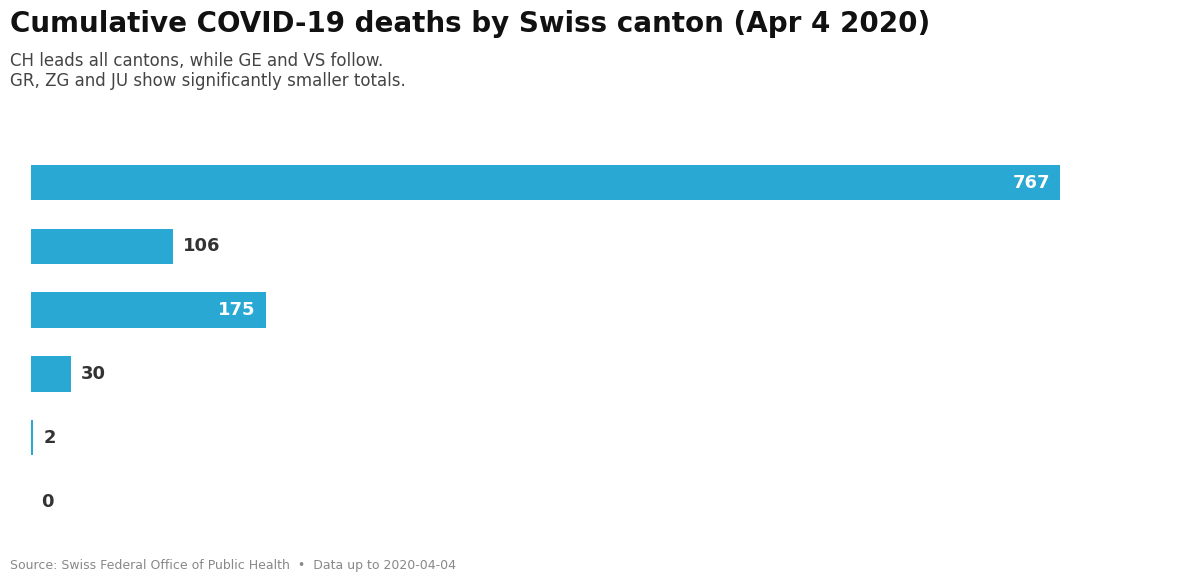

Are the bars horizontal?

Yes